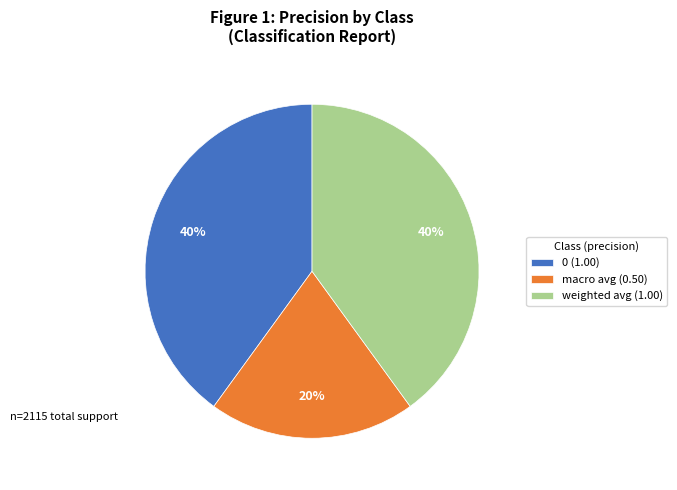

How many segments does this pie chart have?

3